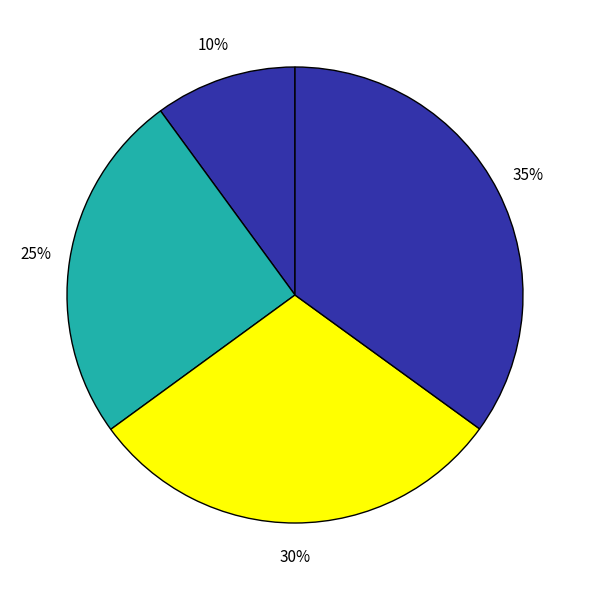

How many segments does this pie chart have?

4